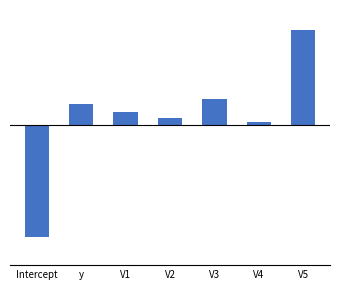

What position from the left is V2?

4